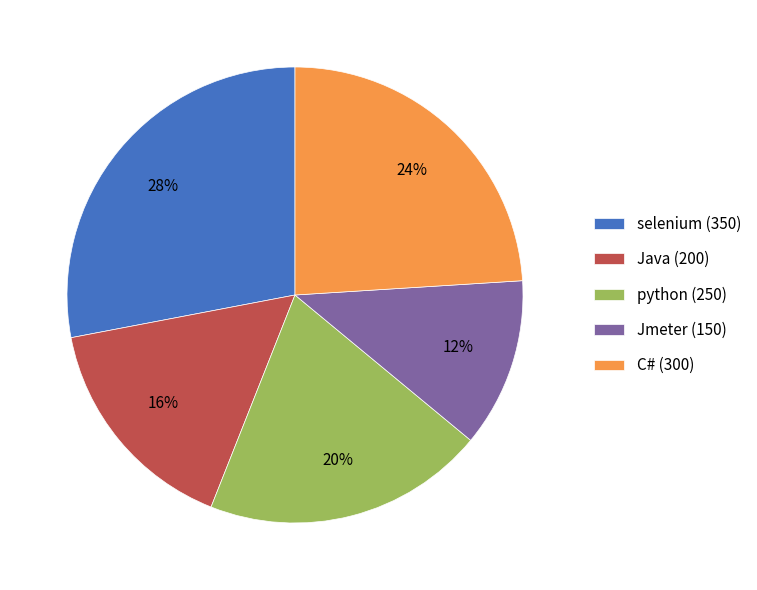

To the nearest percent, what percentage of the pie is Java?

16%